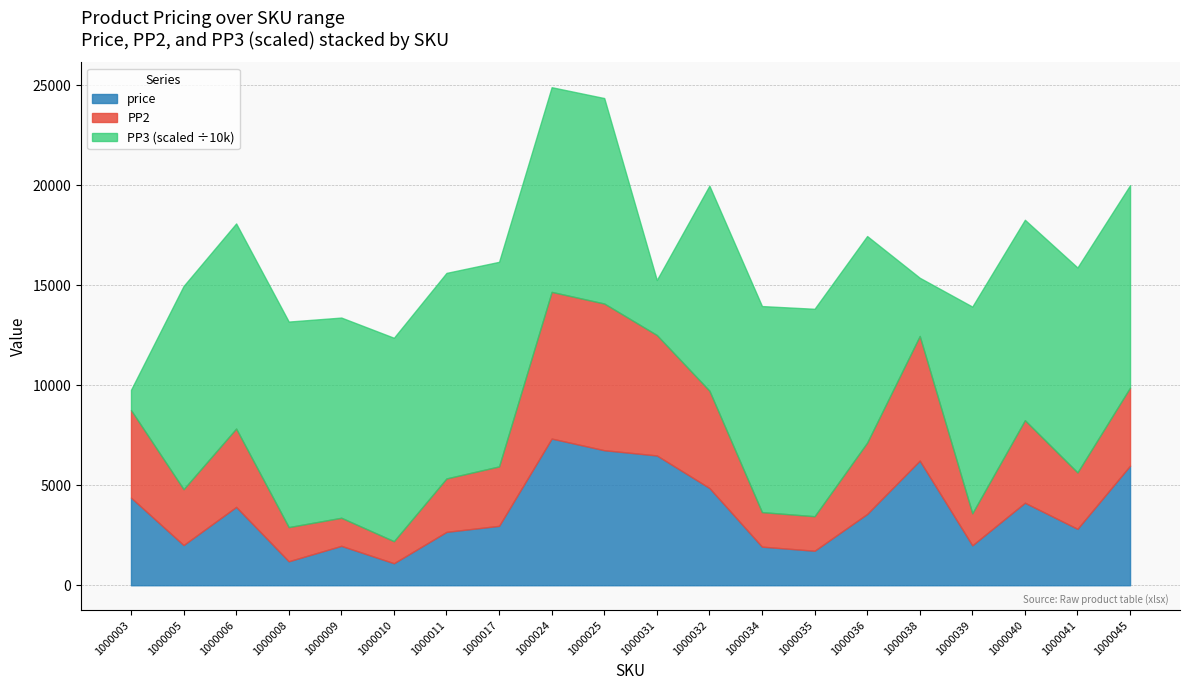

Which category has the highest value in the price series?

1000024